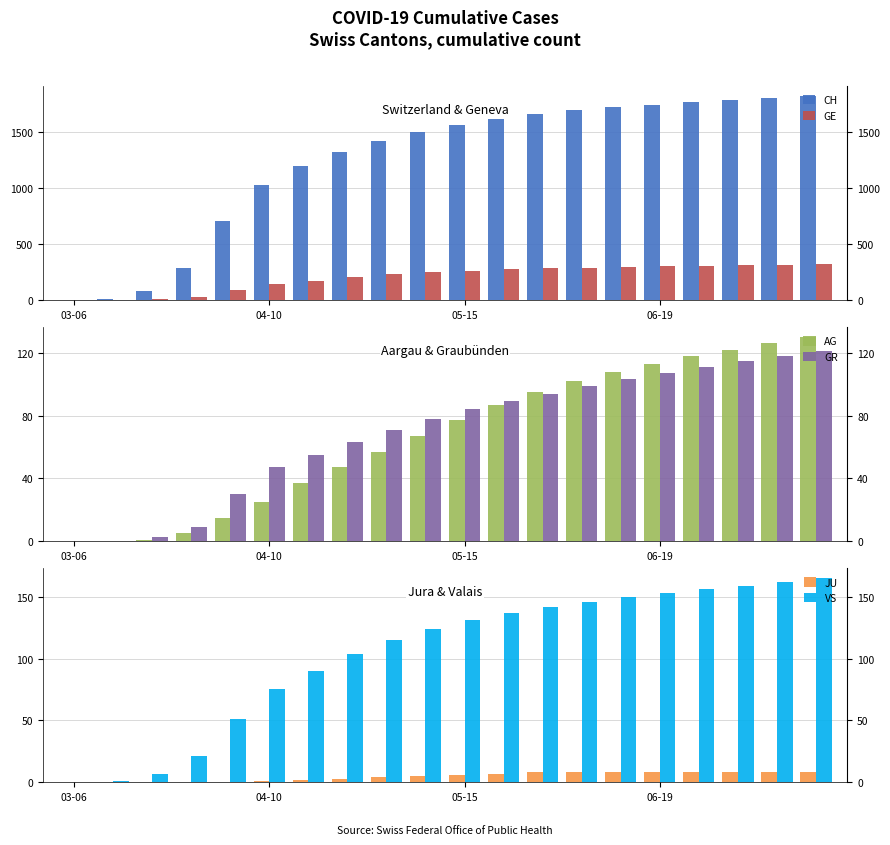

What are all the series names shown in the legend?

CH, GE, AG, GR, JU, VS